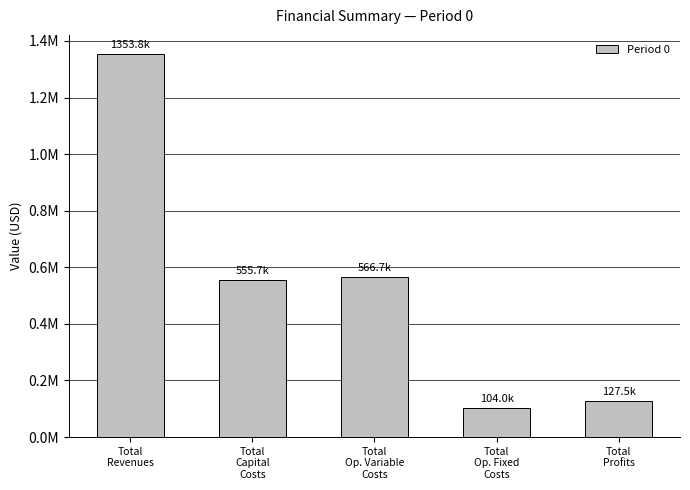

What is the average value?

541532.1